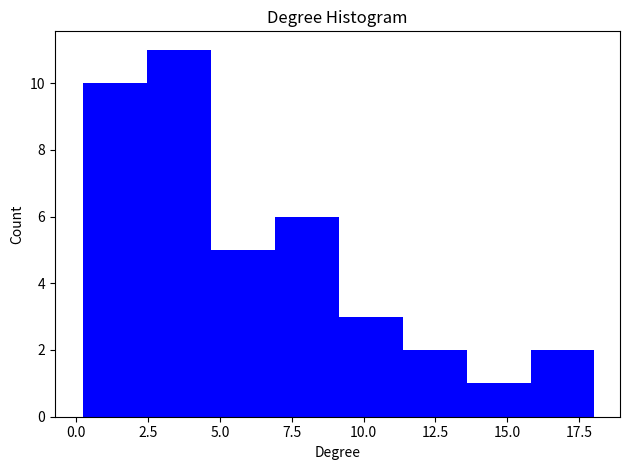

Which range on the x-axis has the tallest bar?

2.5 to 4.5